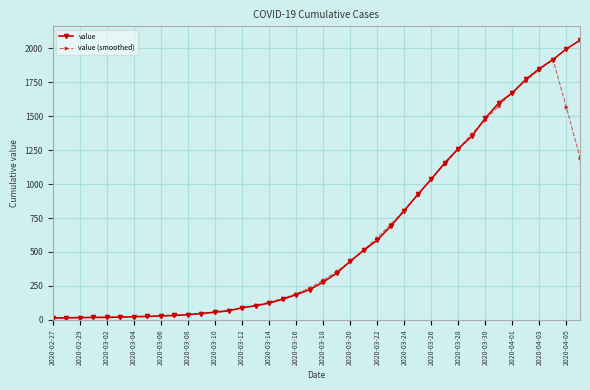

What is the difference between the maximum and minimum values in the value (smoothed) series?

1907.4